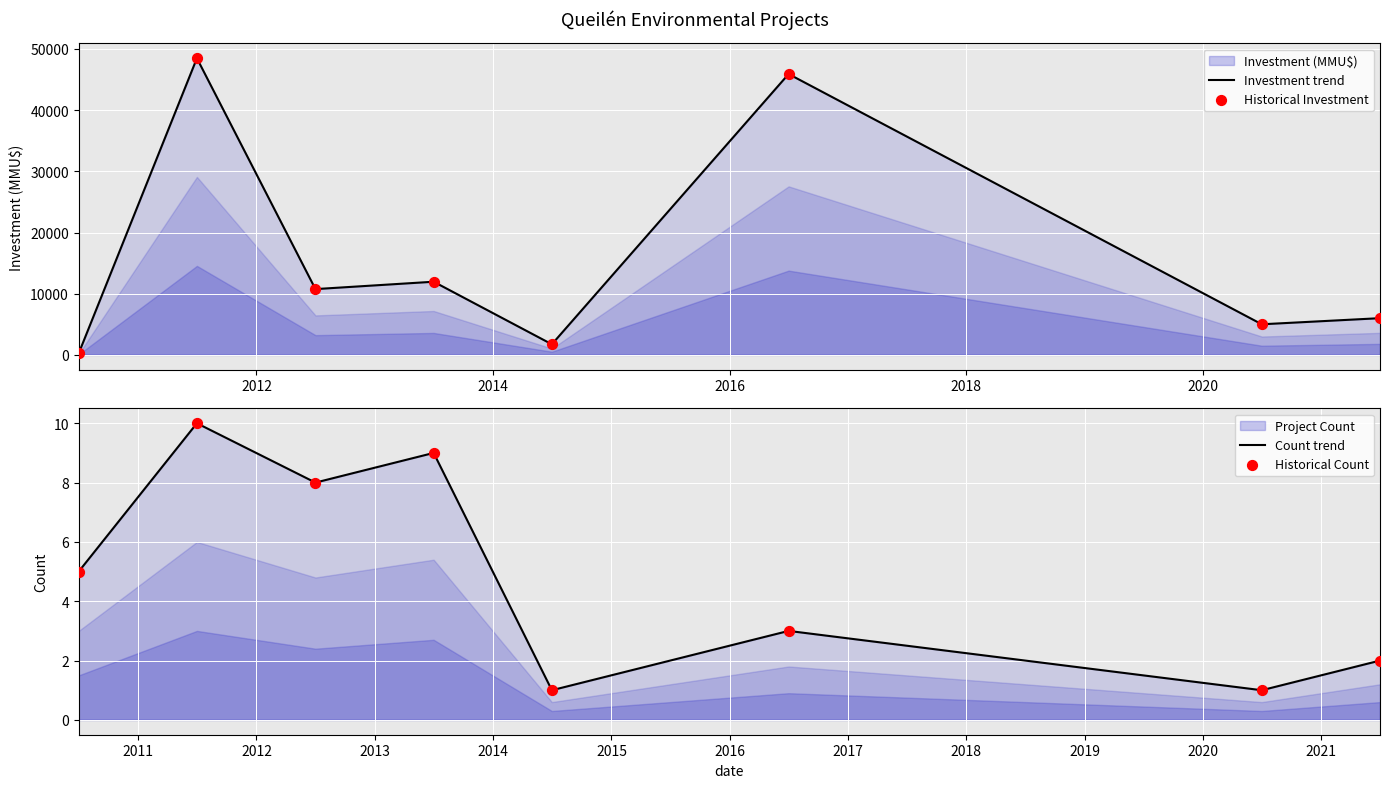

What is the total value across all series at 2012?

96976